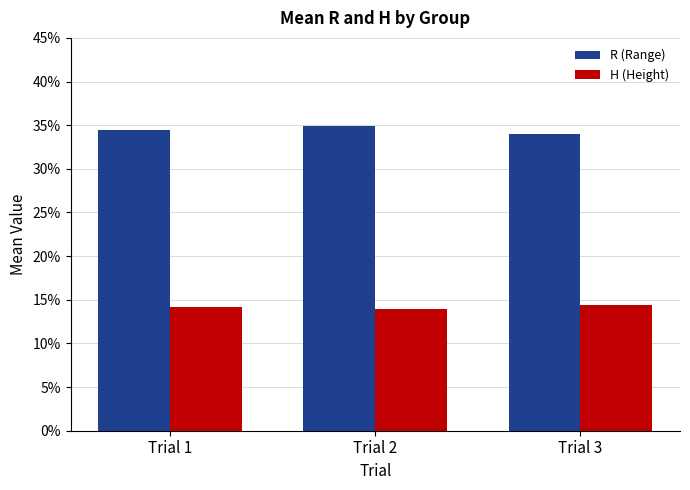

What is the total value across all series at Trial 3?

48.4